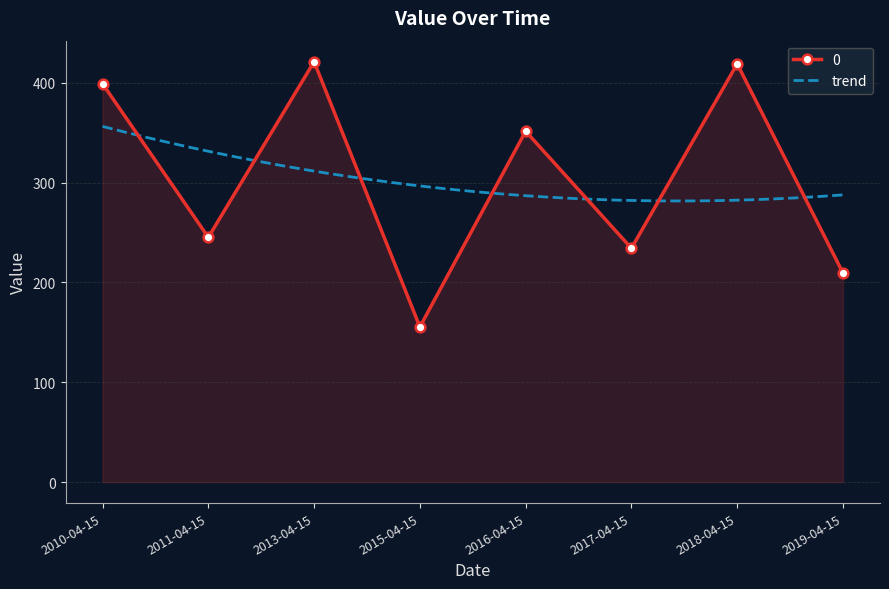

Which label corresponds to the largest value in the chart?

2013-04-15